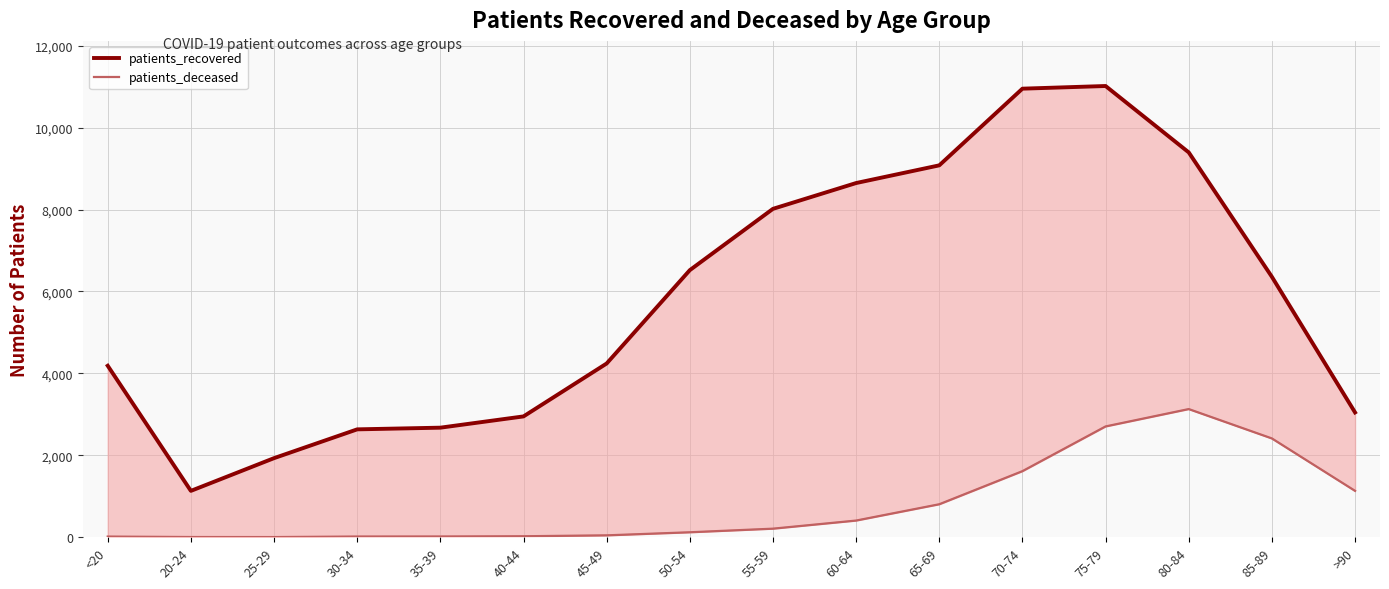

Reading right to left, what are all the values shown in this chart?

patients_recovered: 3046	6357	9395	11016	10951	9079	8647	8017	6520	4241	2949	2674	2633	1930	1131	4186
patients_deceased: 1131	2411	3128	2704	1612	804	406	208	120	45	23	17	16	3	4	15